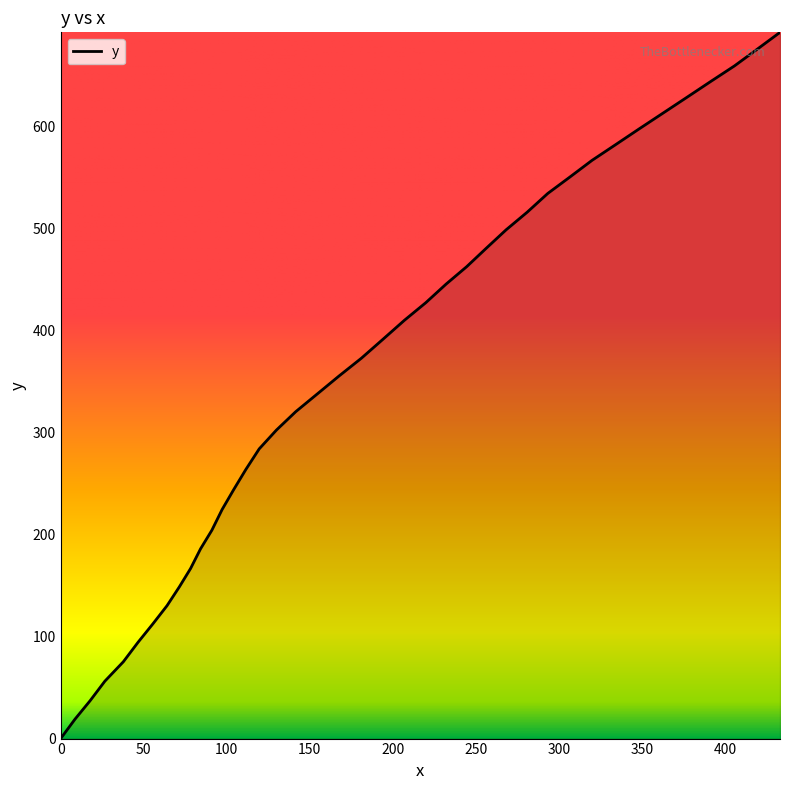

Count the number of categories in the chart.

40